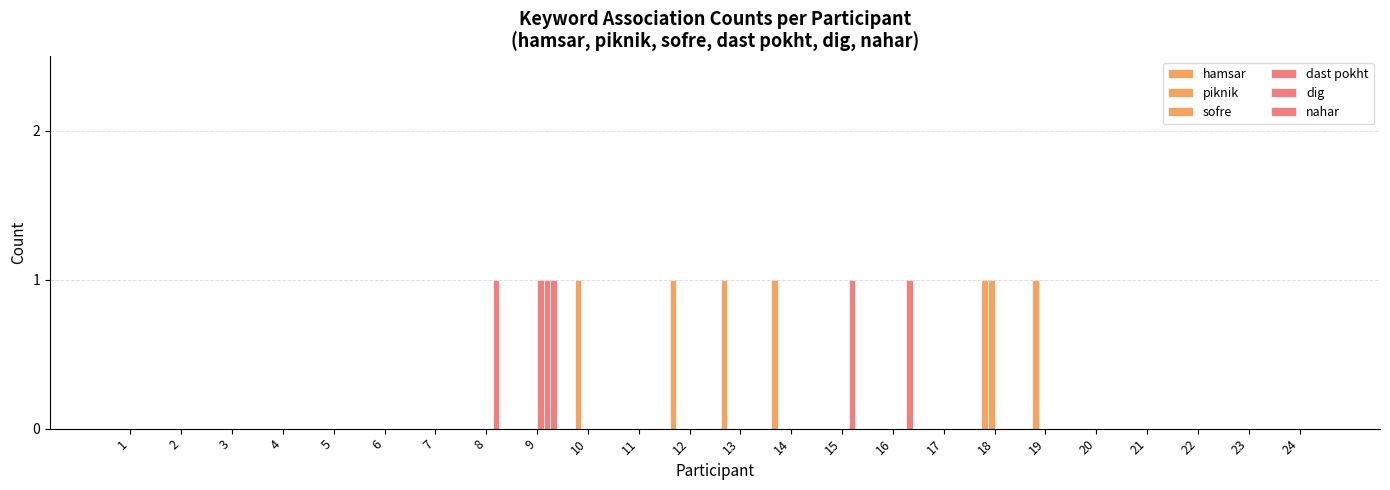

Count the number of data series in this chart.

6